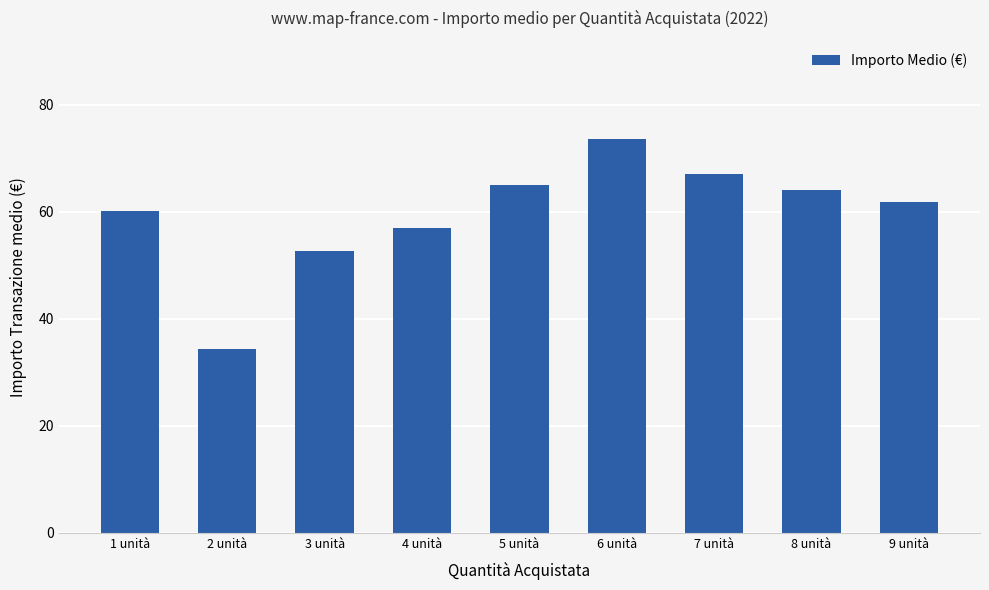

What is the difference between the maximum and minimum values?

39.2